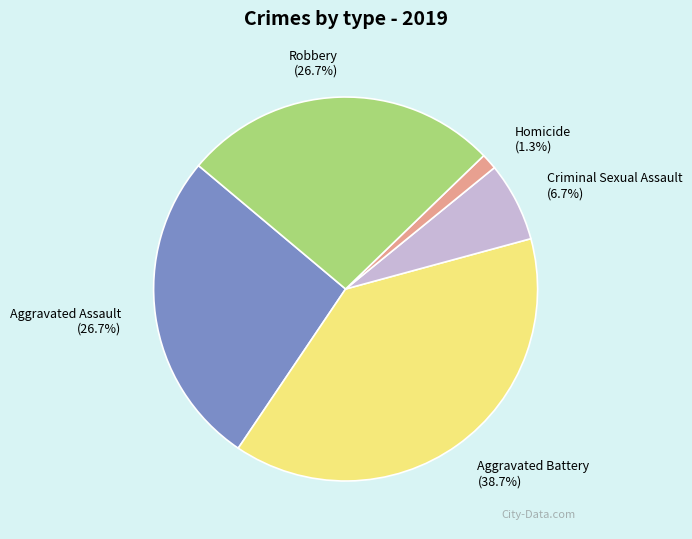

To the nearest percent, what is the difference between the largest and smallest slice percentages?

37%